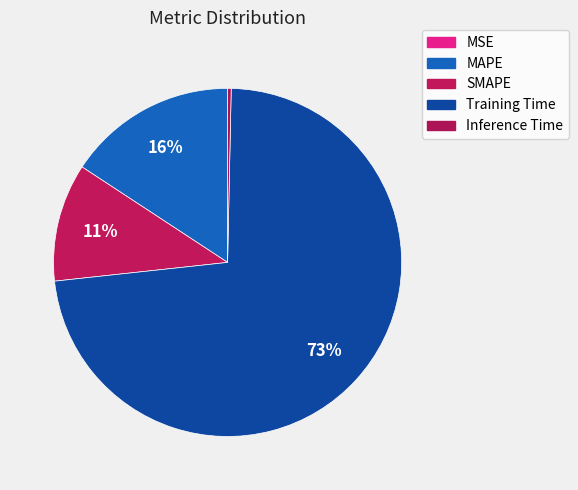

Is the sum of MAPE and Training Time greater than half?

Yes